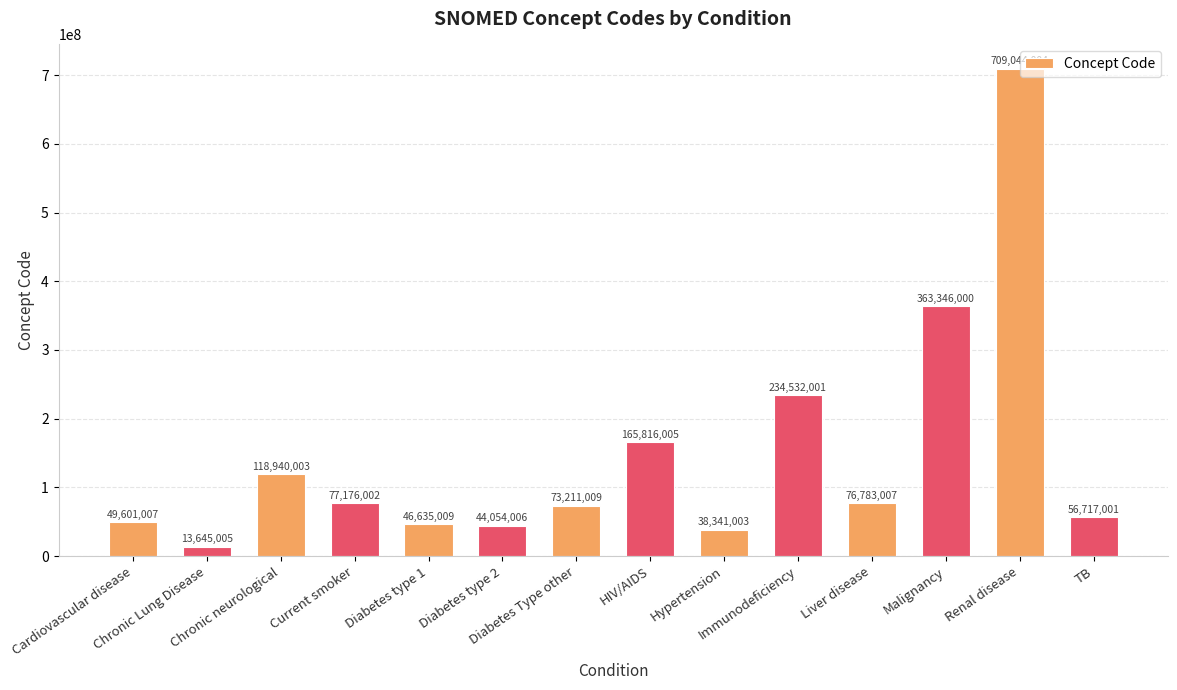

True or false: the data shows 85286354 at Cardiovascular disease.

False